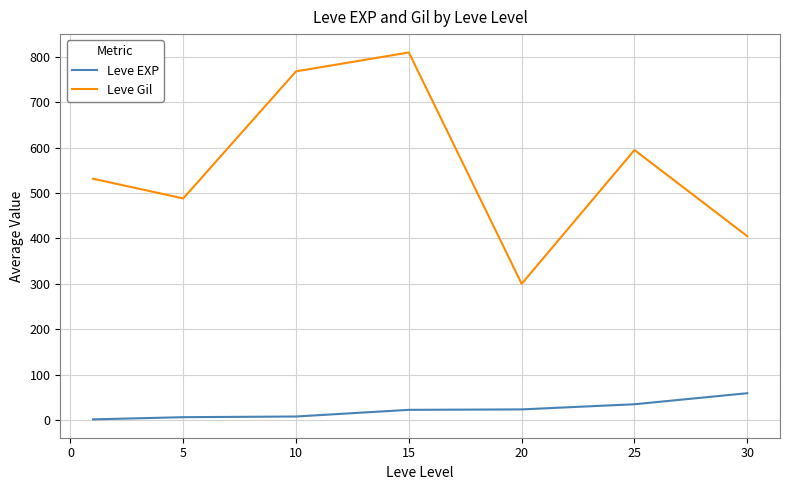

Rank the series by their average value, from lowest to highest.

Leve EXP, Leve Gil